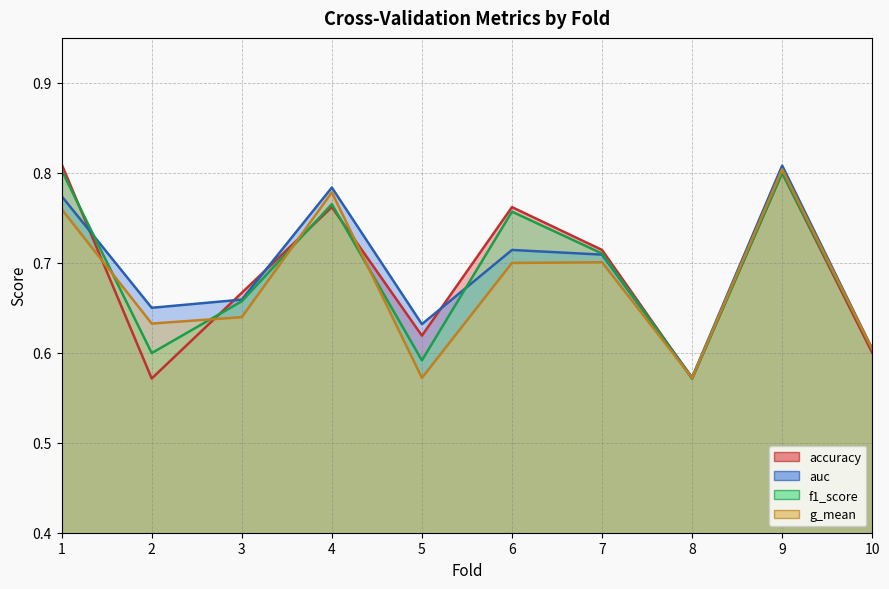

What is the difference between the highest and lowest values at 2?

0.1